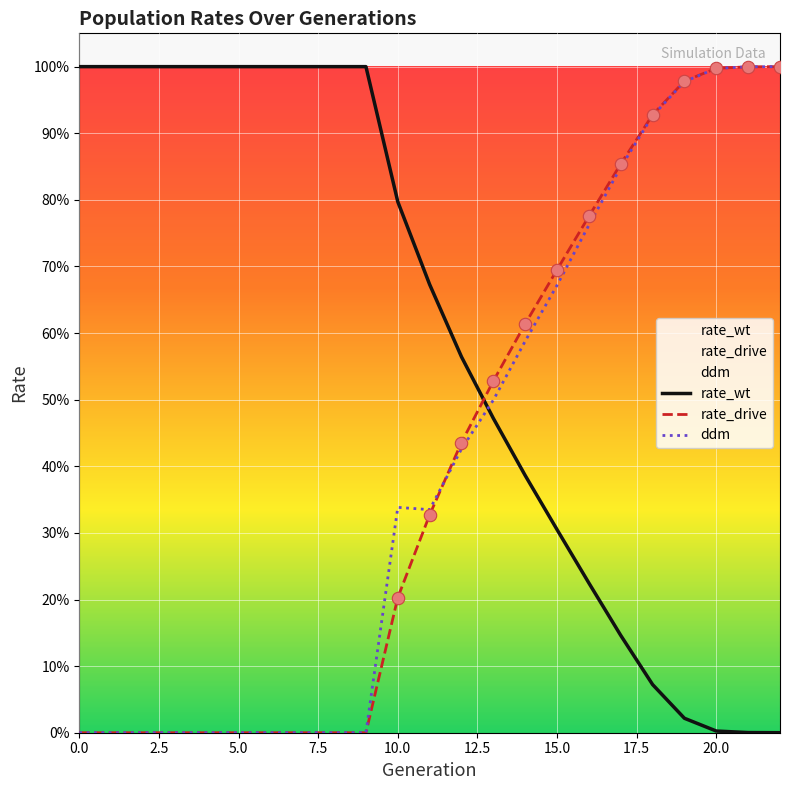

What is the total value across all series at 13?

1.5